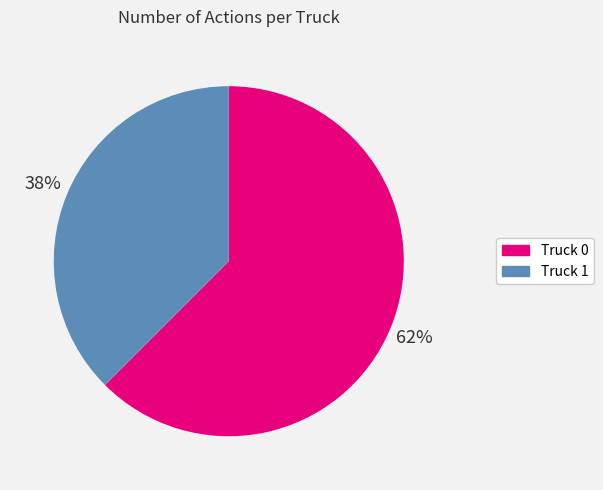

To the nearest percent, what portion does Truck 0 represent?

62%